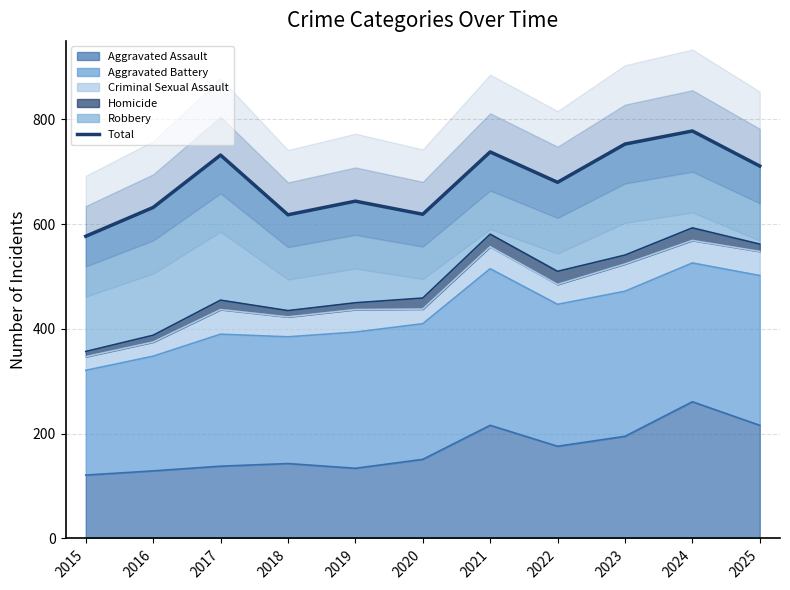

True or false: the data shows 753 at 2023.

True